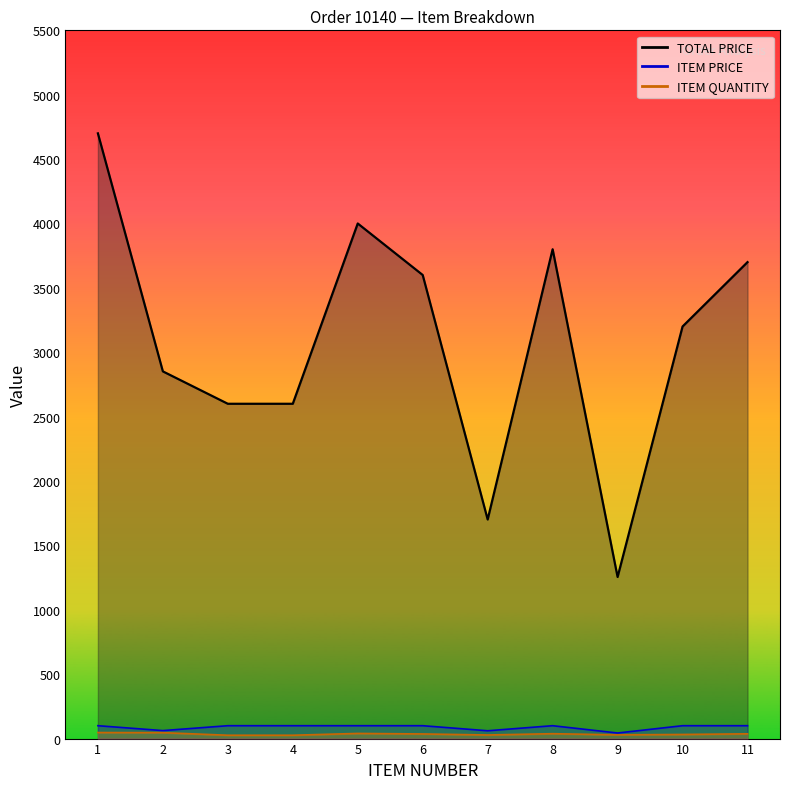

How many data points does each series have?

11